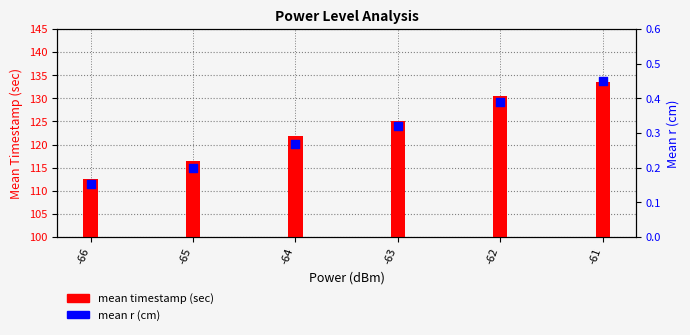

Which series has the largest total across all categories?

mean timestamp (sec)